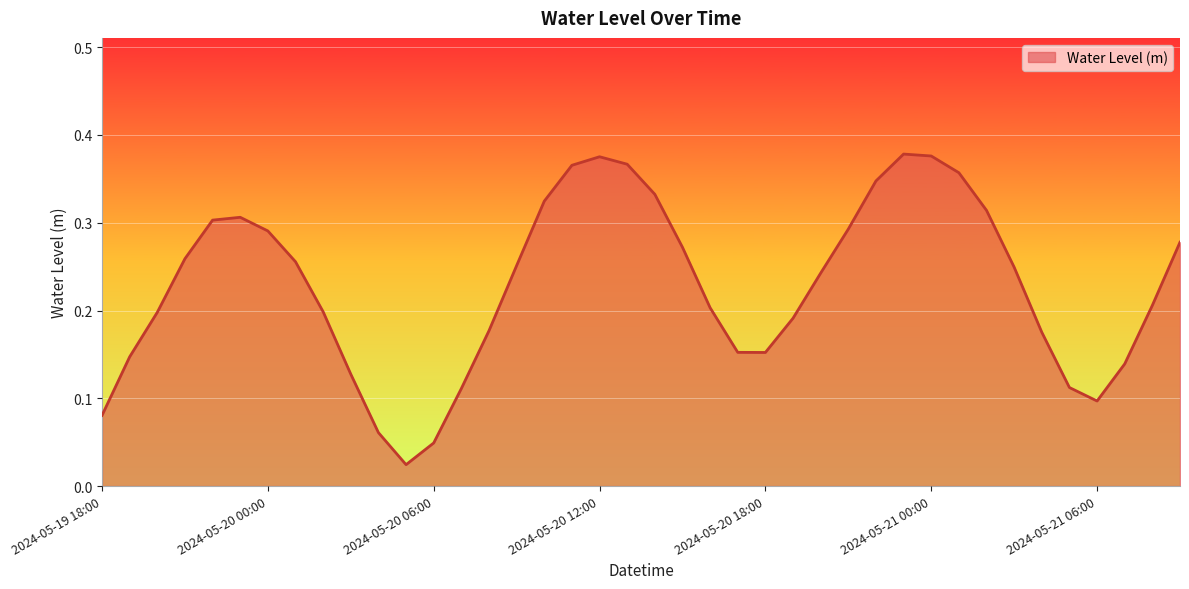

Reading left to right, what are all the values shown in this chart?

2024-05-19 18:00=0.1	2024-05-19 19:00=0.1	2024-05-19 20:00=0.2	2024-05-19 21:00=0.3	2024-05-19 22:00=0.3	2024-05-19 23:00=0.3	2024-05-20 00:00=0.3	2024-05-20 01:00=0.3	2024-05-20 02:00=0.2	2024-05-20 03:00=0.1	2024-05-20 04:00=0.1	2024-05-20 05:00=0.0	2024-05-20 06:00=0.0	2024-05-20 07:00=0.1	2024-05-20 08:00=0.2	2024-05-20 09:00=0.3	2024-05-20 10:00=0.3	2024-05-20 11:00=0.4	2024-05-20 12:00=0.4	2024-05-20 13:00=0.4	2024-05-20 14:00=0.3	2024-05-20 15:00=0.3	2024-05-20 16:00=0.2	2024-05-20 17:00=0.2	2024-05-20 18:00=0.2	2024-05-20 19:00=0.2	2024-05-20 20:00=0.2	2024-05-20 21:00=0.3	2024-05-20 22:00=0.3	2024-05-20 23:00=0.4	2024-05-21 00:00=0.4	2024-05-21 01:00=0.4	2024-05-21 02:00=0.3	2024-05-21 03:00=0.2	2024-05-21 04:00=0.2	2024-05-21 05:00=0.1	2024-05-21 06:00=0.1	2024-05-21 07:00=0.1	2024-05-21 08:00=0.2	2024-05-21 09:00=0.3